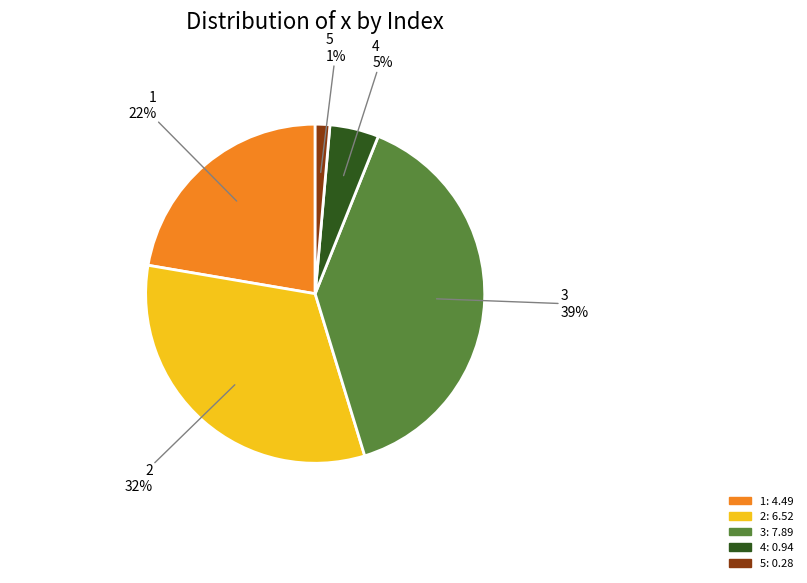

What is the smallest slice in the pie chart?

5